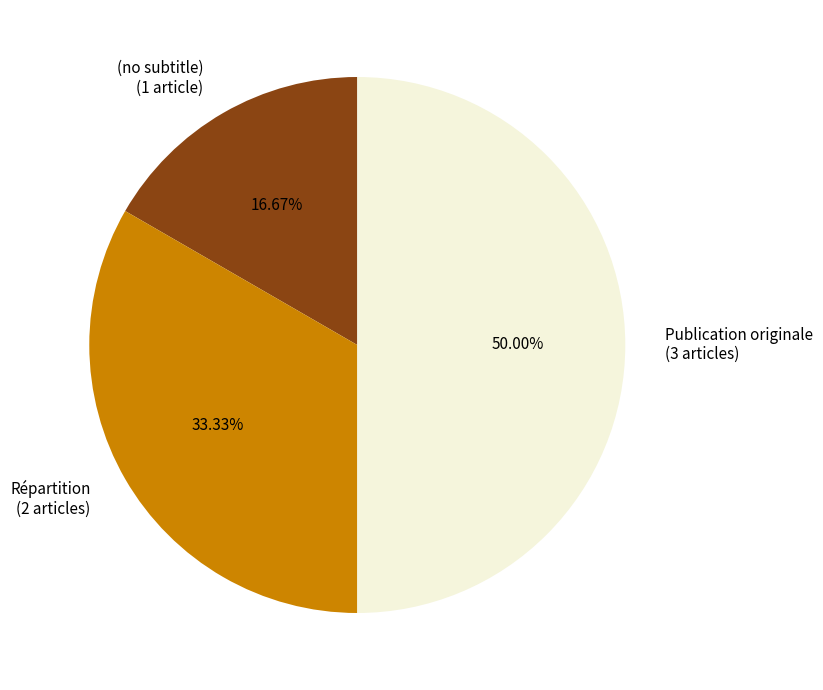

What is the ratio of the value at Répartition to the value at Publication originale?

0.7